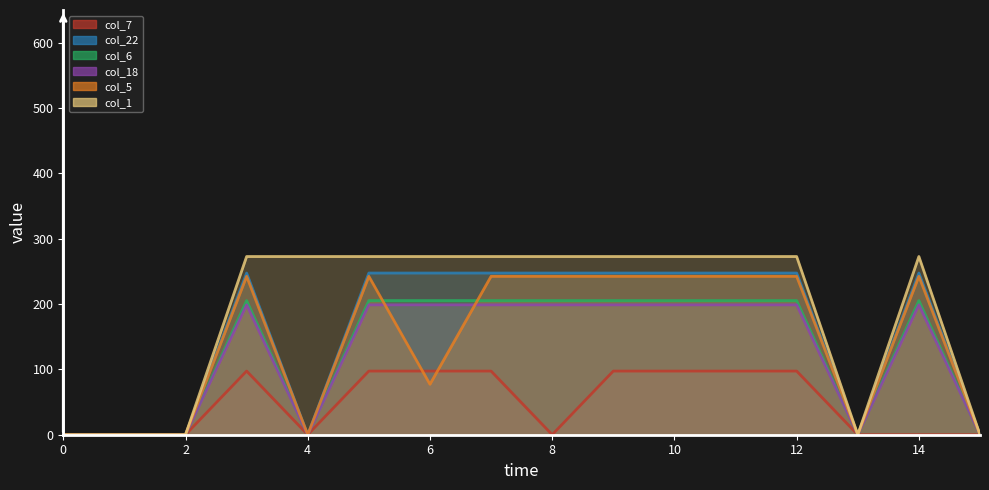

At which category does col_18 reach its first local valley?

4